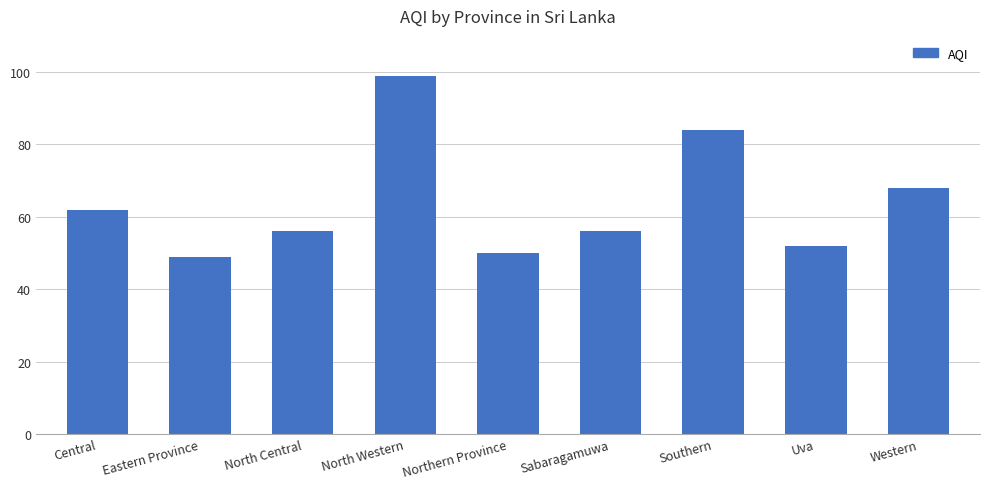

What position from the left is Sabaragamuwa?

6